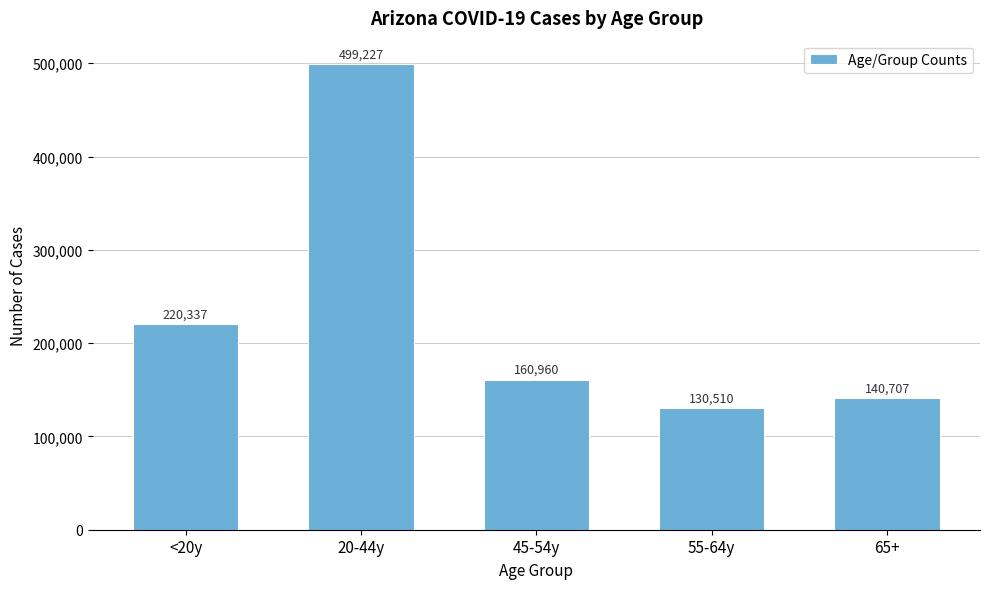

Reading left to right, transcribe all the data shown in this chart.

<20y=220337	20-44y=499227	45-54y=160960	55-64y=130510	65+=140707